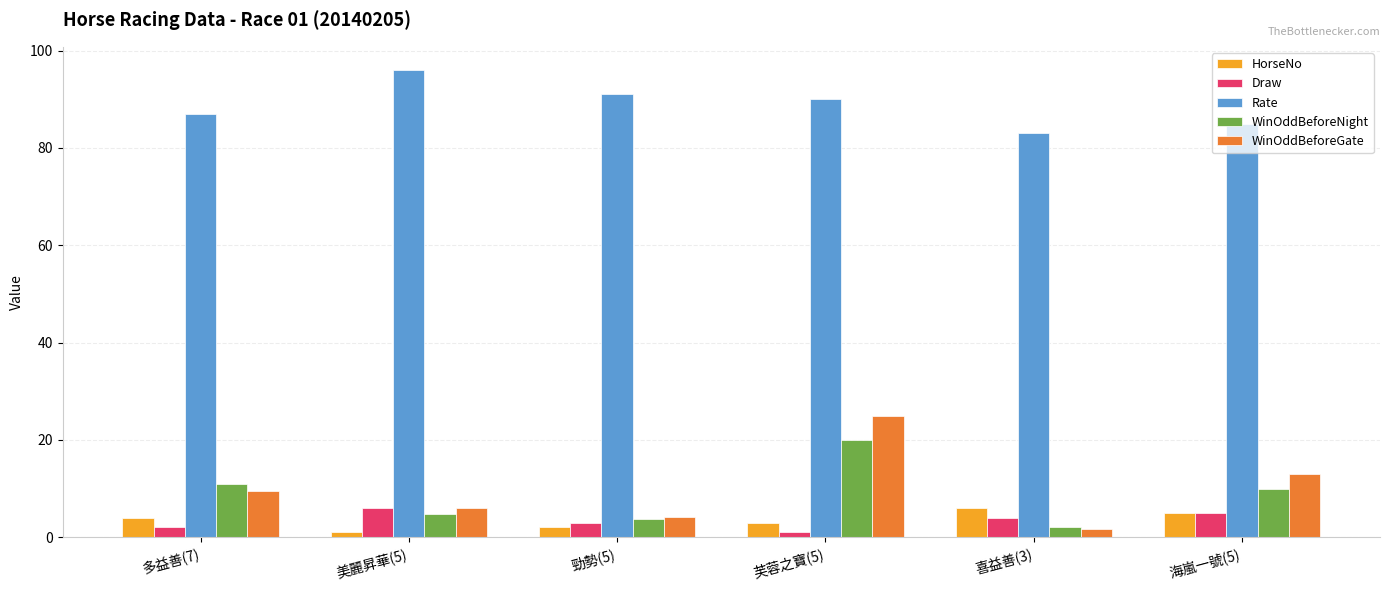

At which label does Draw reach its peak?

美麗昇華(5)